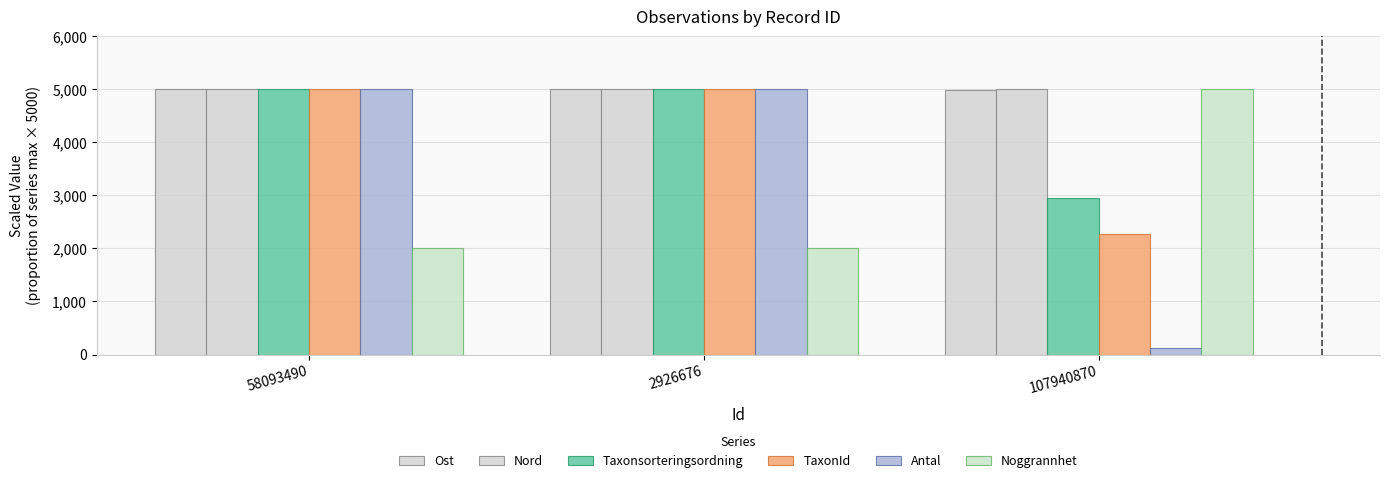

What is the spread (max minus min) of values at 58093490?

3000.0